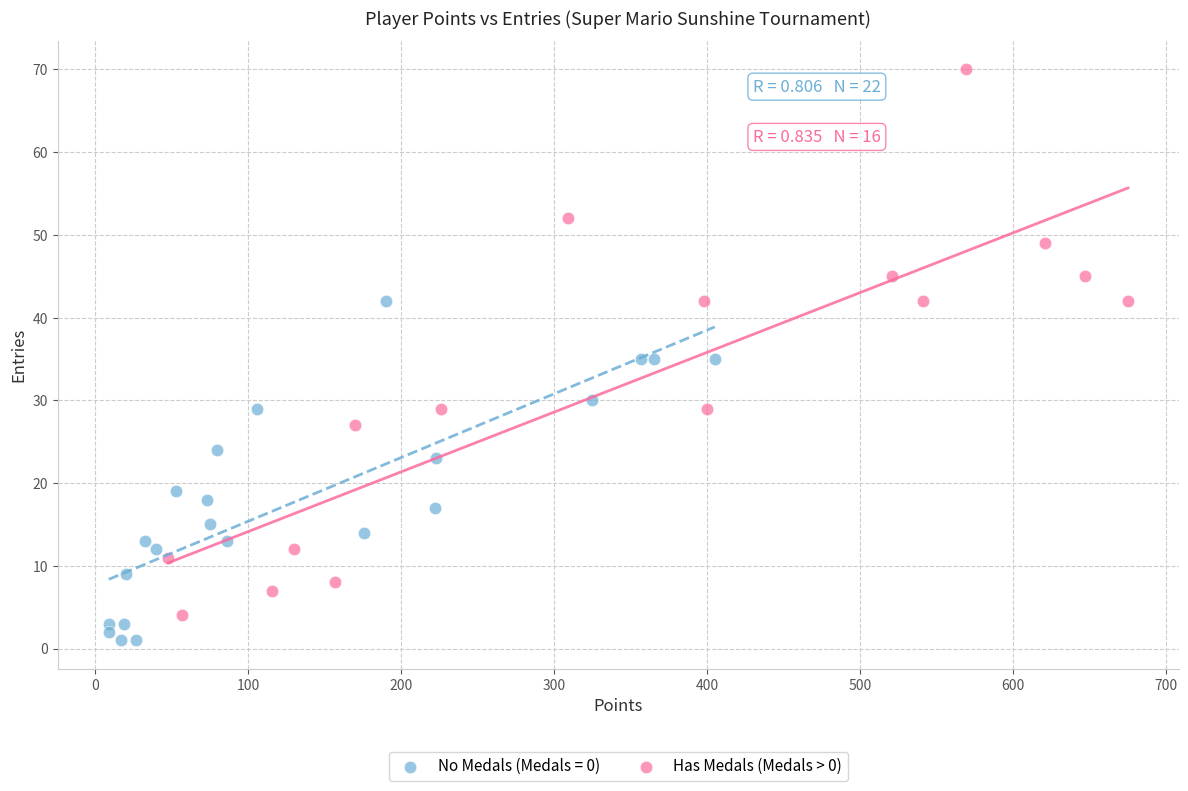

Which series reaches the maximum Y coordinate?

Has Medals (Medals > 0)